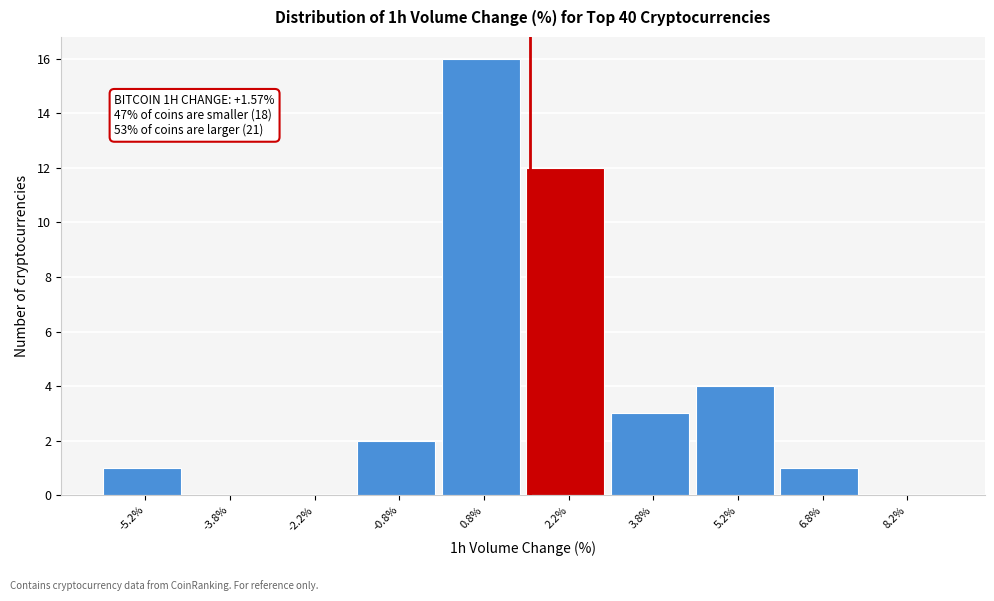

Which range on the x-axis has the tallest bar?

0.0 to 1.5